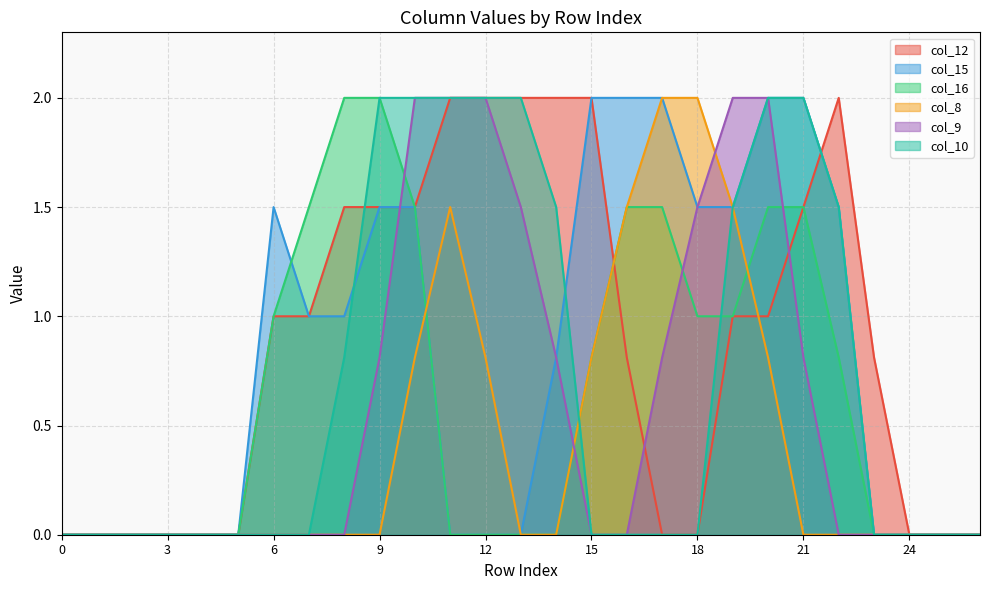

How many lines are shown in the chart?

6